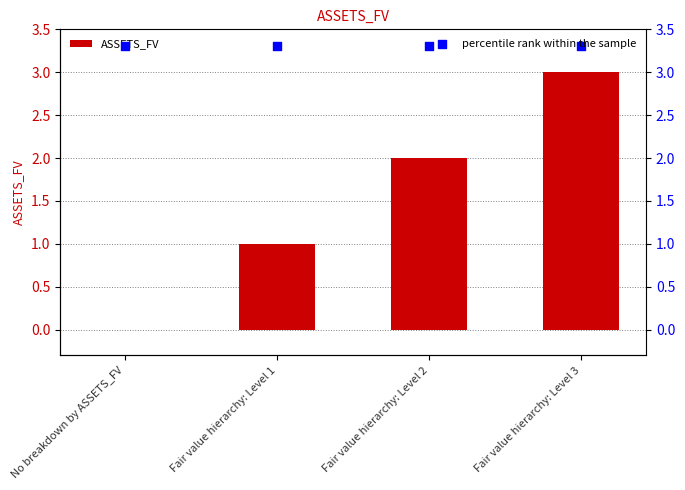

Which series contains the highest Y value?

percentile rank within the sample